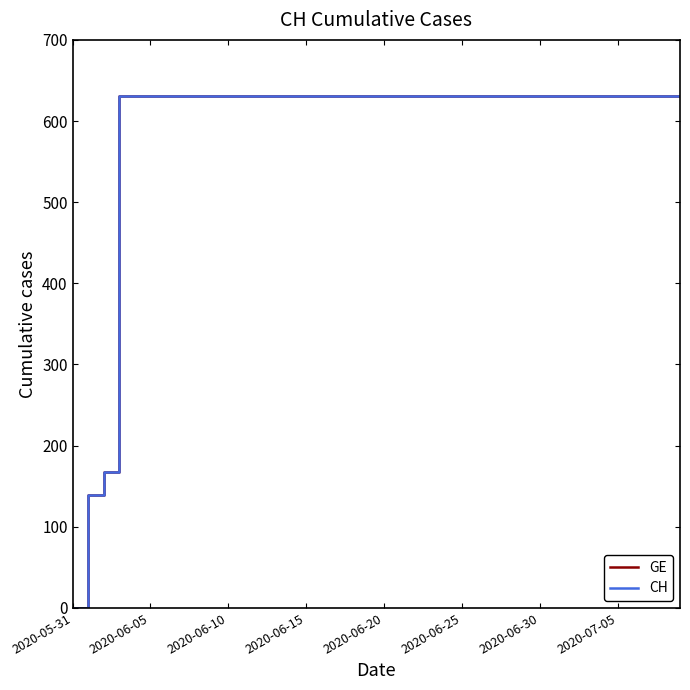

Does the chart have visible grid lines?

No